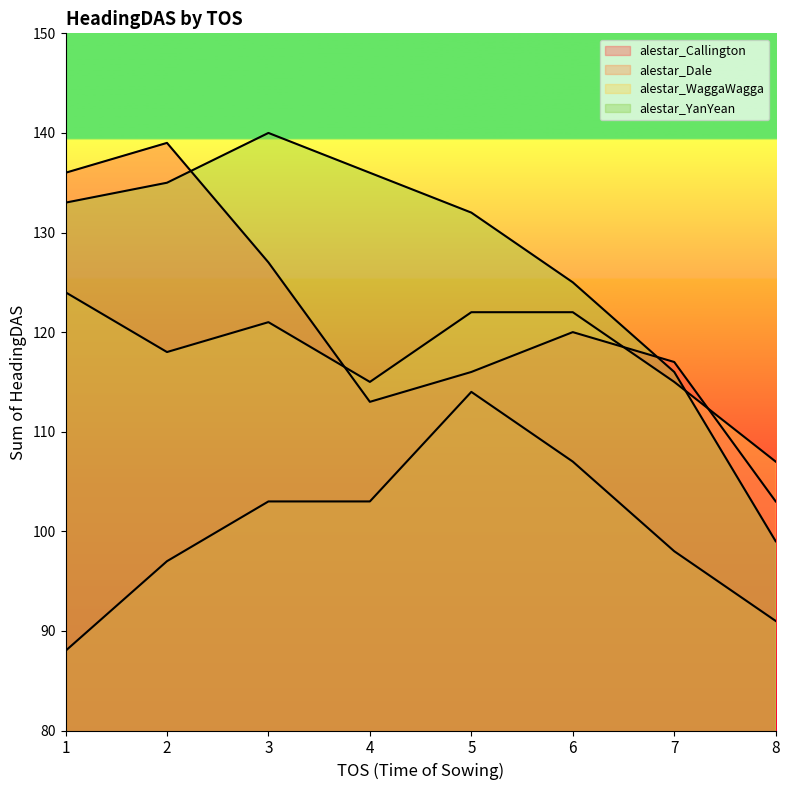

How many intersections are there between alestar_Callington and alestar_YanYean?

2